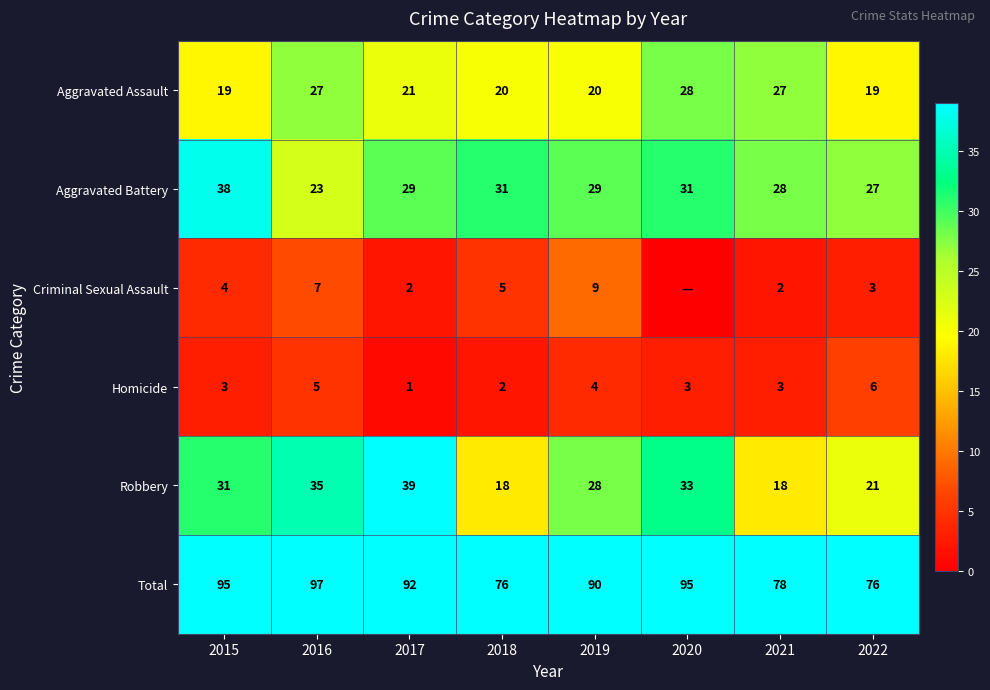

At which label does Aggravated Battery first exceed 29?

2015